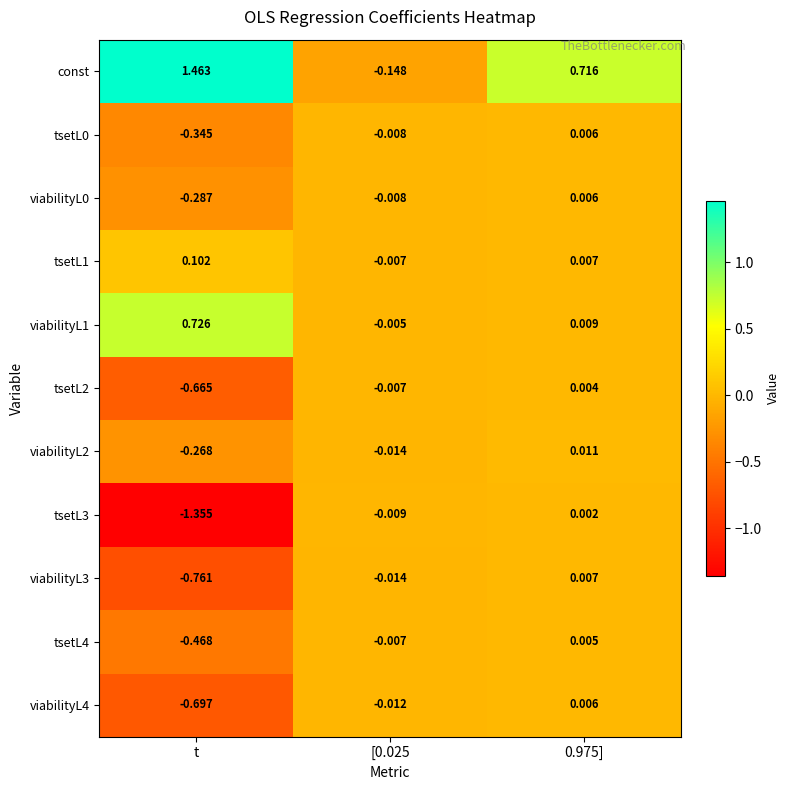

Which series changed the most between t and [0.025?

const